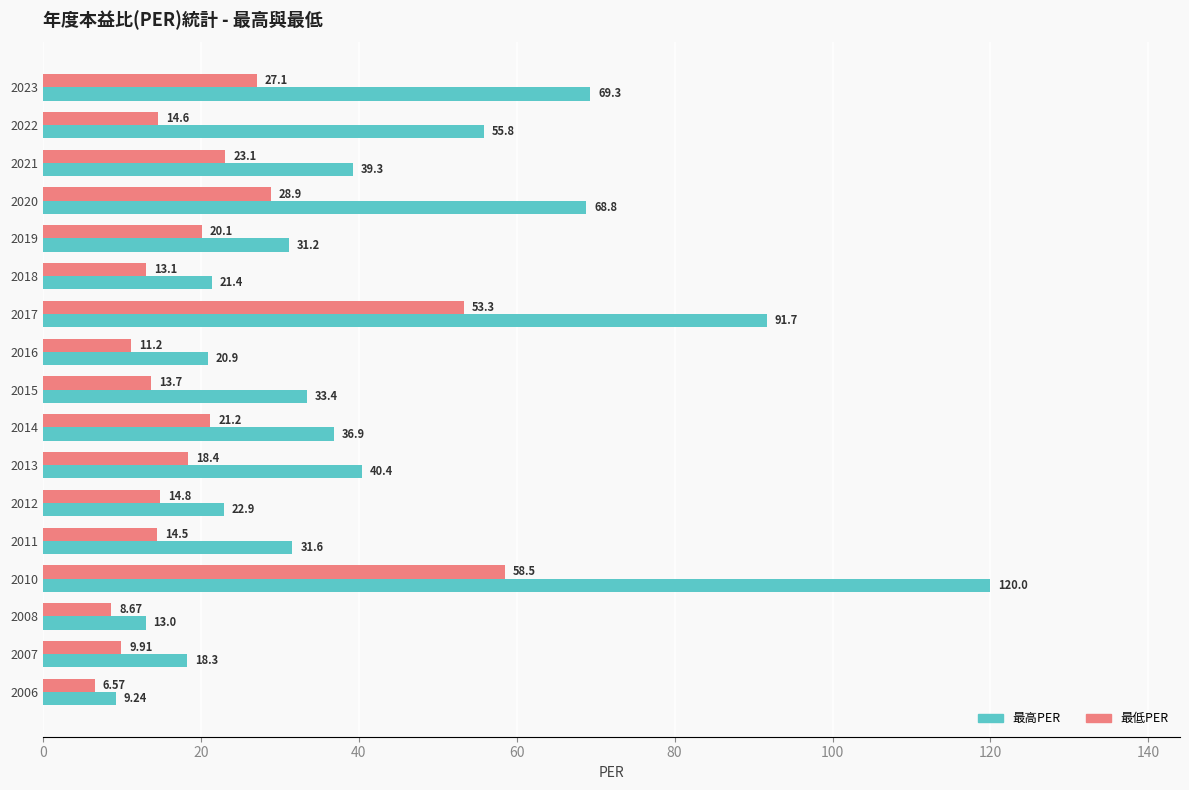

What is the sum of the 最低PER values at 2012 and 2022?

29.4